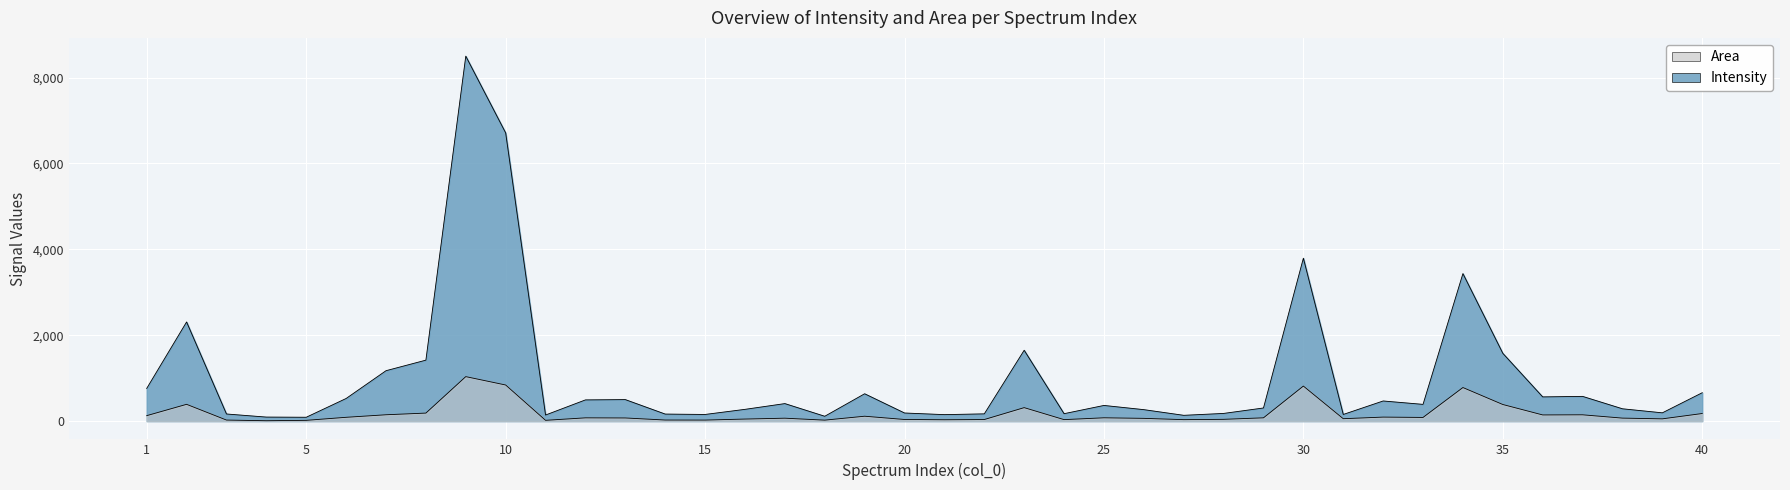

Reading left to right, transcribe all the data shown in this chart.

Intensity: 761.0	2309.0	166.0	94.0	90.0	527.0	1174.0	1420.0	8499.0	6711.0	142.0	494.0	501.0	164.0	155.0	274.0	408.0	113.0	637.0	189.0	151.0	169.0	1650.0	173.0	365.0	267.0	135.0	179.0	306.0	3794.0	155.0	469.0	390.0	3435.0	1579.0	564.0	576.0	287.0	193.0	661.0
Area: 127.0	391.0	24.6	9.1	18.2	88.8	148.0	187.0	1036.0	841.0	18.6	76.2	73.4	25.3	24.3	48.0	68.1	22.8	114.0	38.1	31.9	36.6	314.0	34.8	77.3	64.3	34.2	41.7	76.7	816.0	56.3	93.6	85.8	782.0	387.0	144.0	147.0	69.9	53.0	177.0